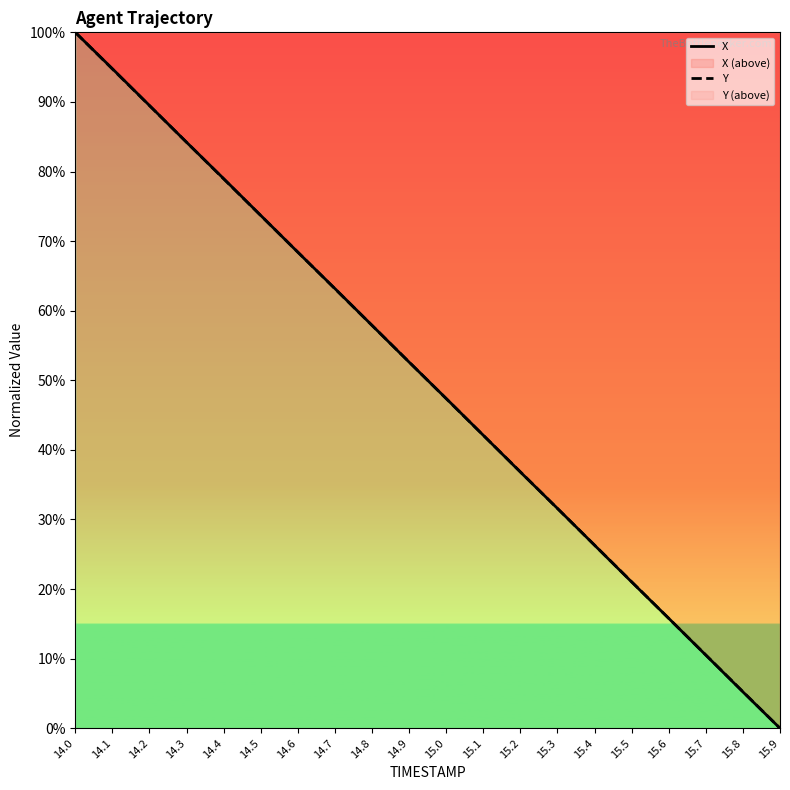

The value of Y at 14.2 is 118.6. True or false?

False